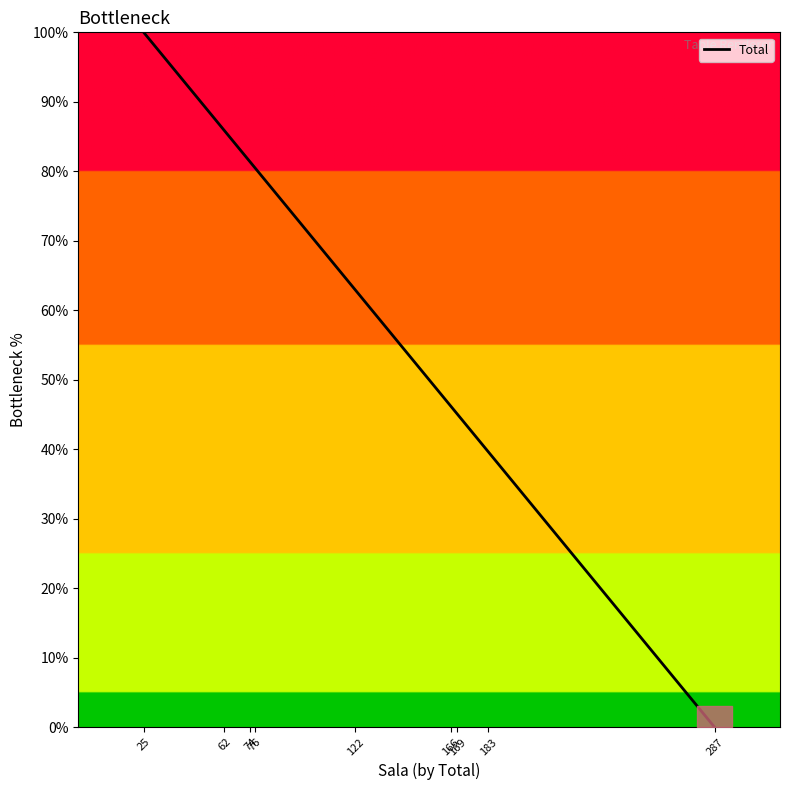

What is the maximum value shown in the chart?

100.0